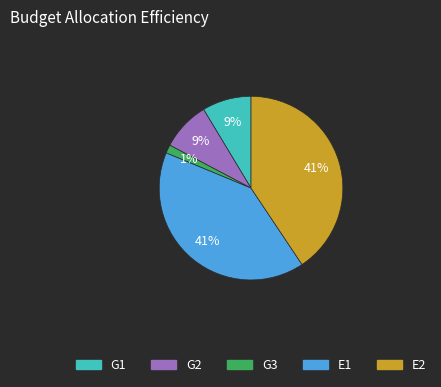

Which slice is the smallest?

G3